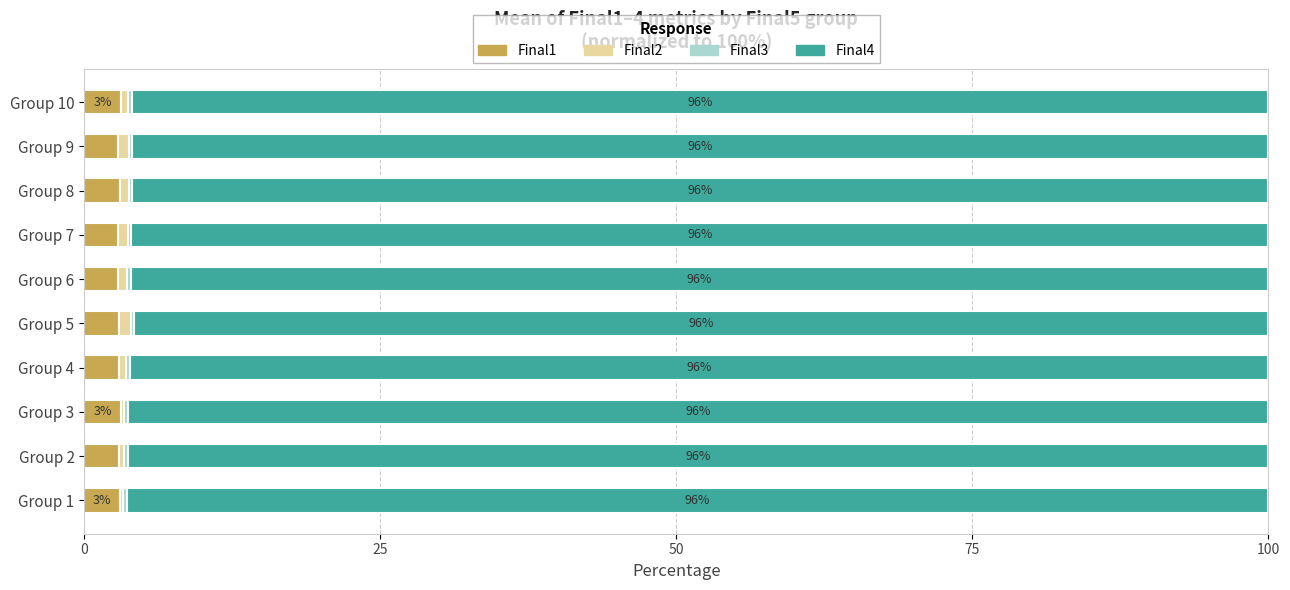

What is the highest value of the Final1 series?

3.1